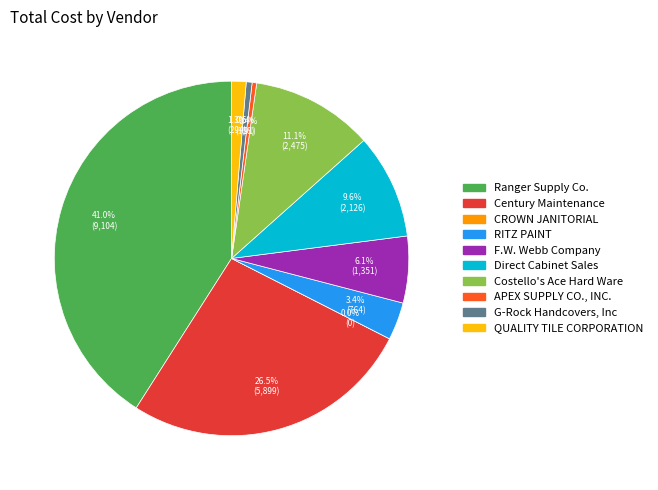

The Direct Cabinet Sales slice represents 10% of the pie. True or false?

True